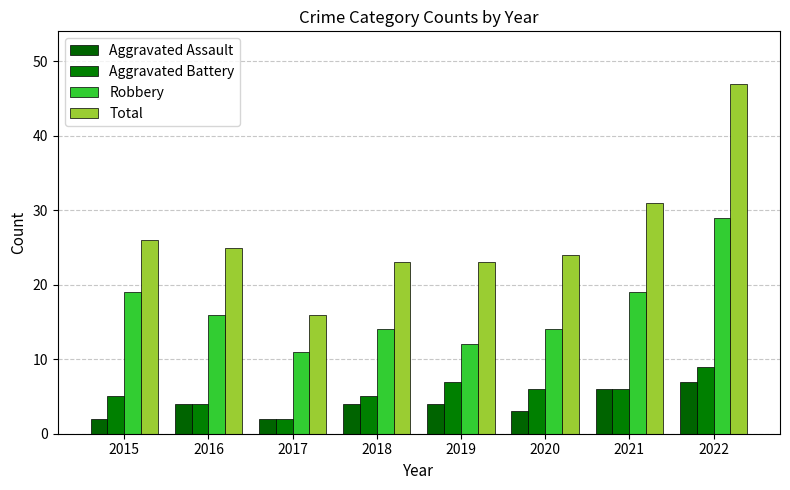

How many Aggravated Battery values are between 5 and 7?

5